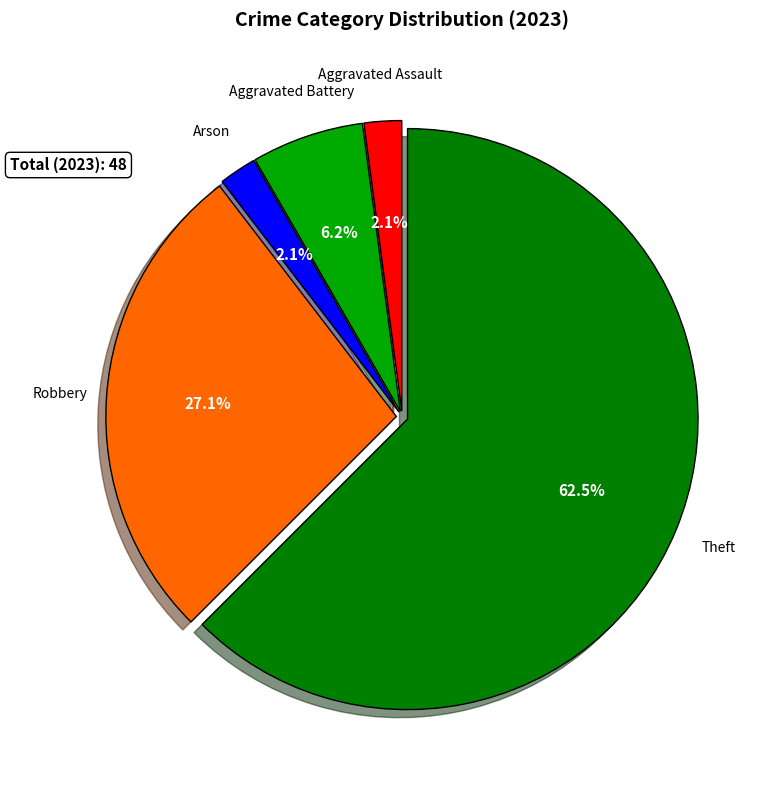

Does any single category account for the majority?

Yes